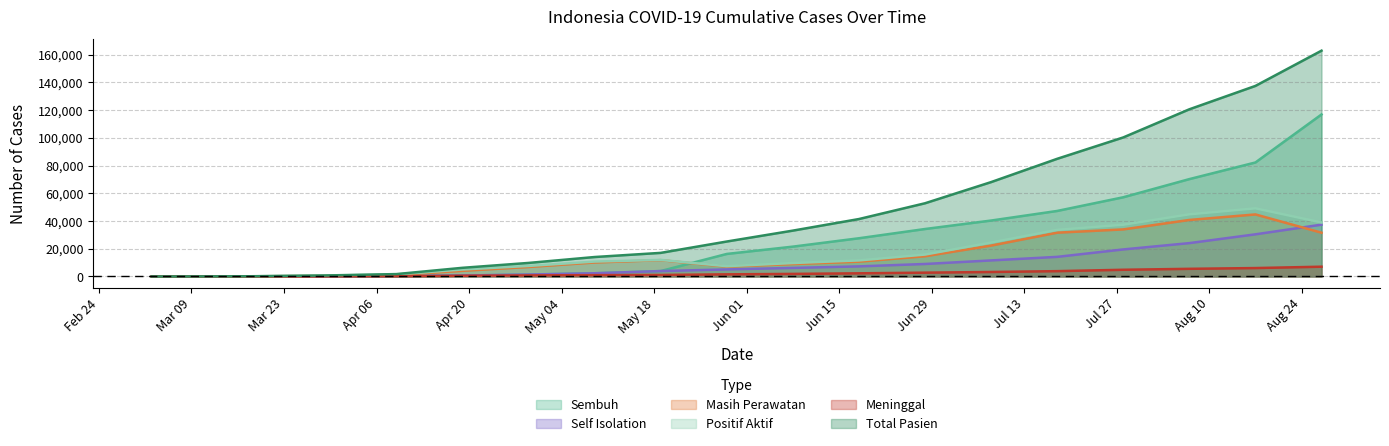

Which series has the widest spread of values?

Total Pasien